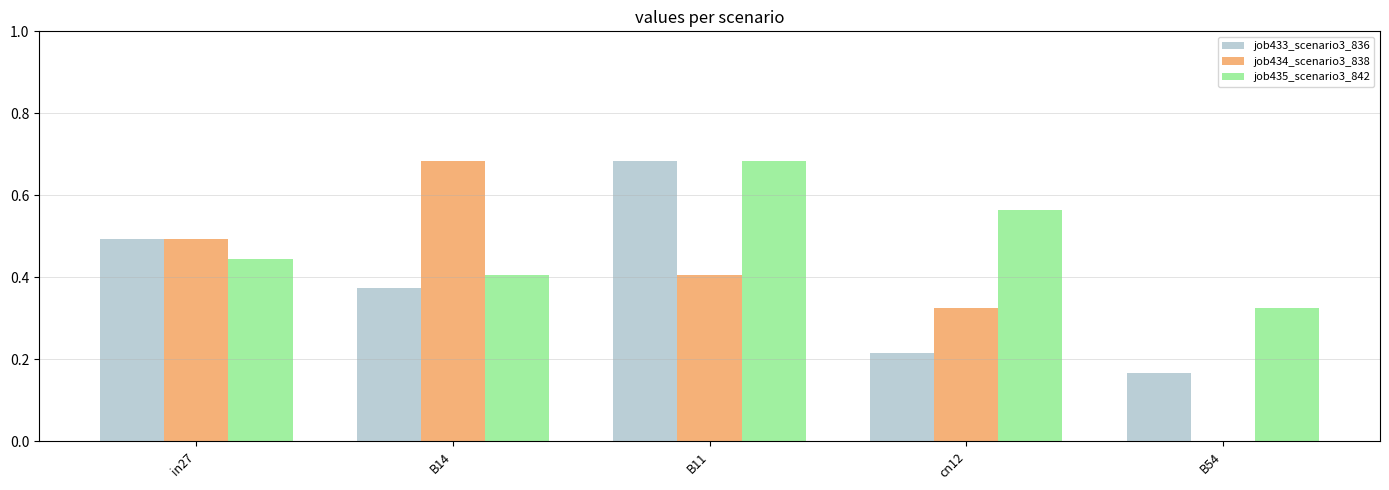

At which category is the sum across all series the highest?

B11